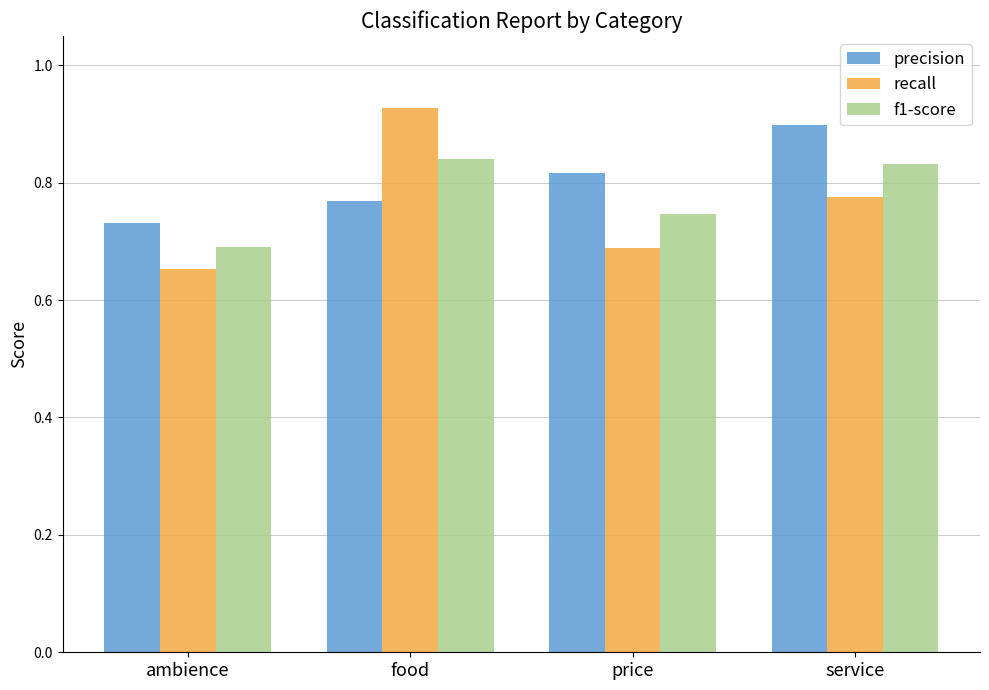

At which category is the sum across all series the highest?

food